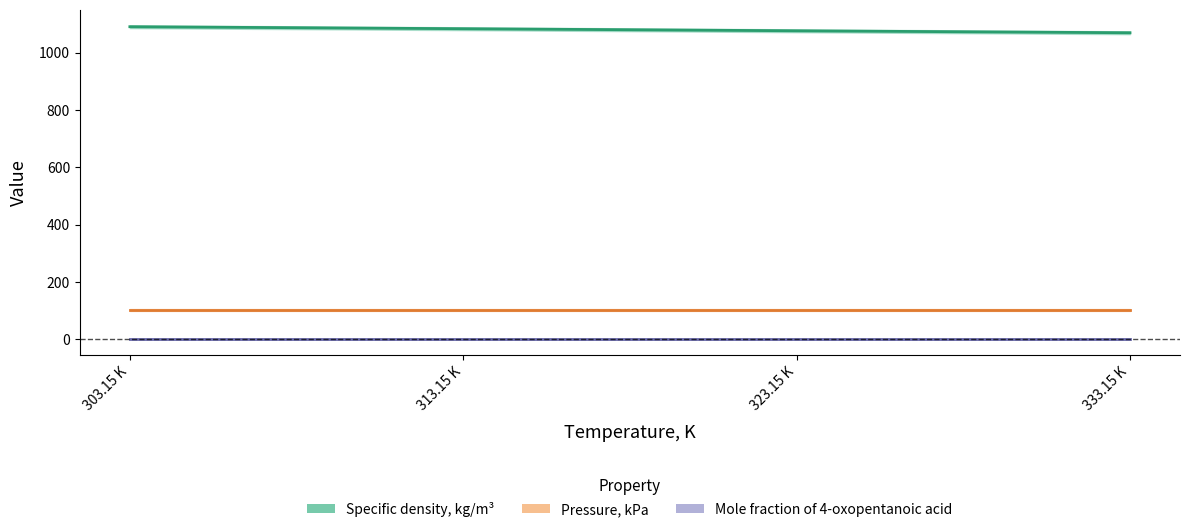

Is this an area chart (filled region under the line)?

No